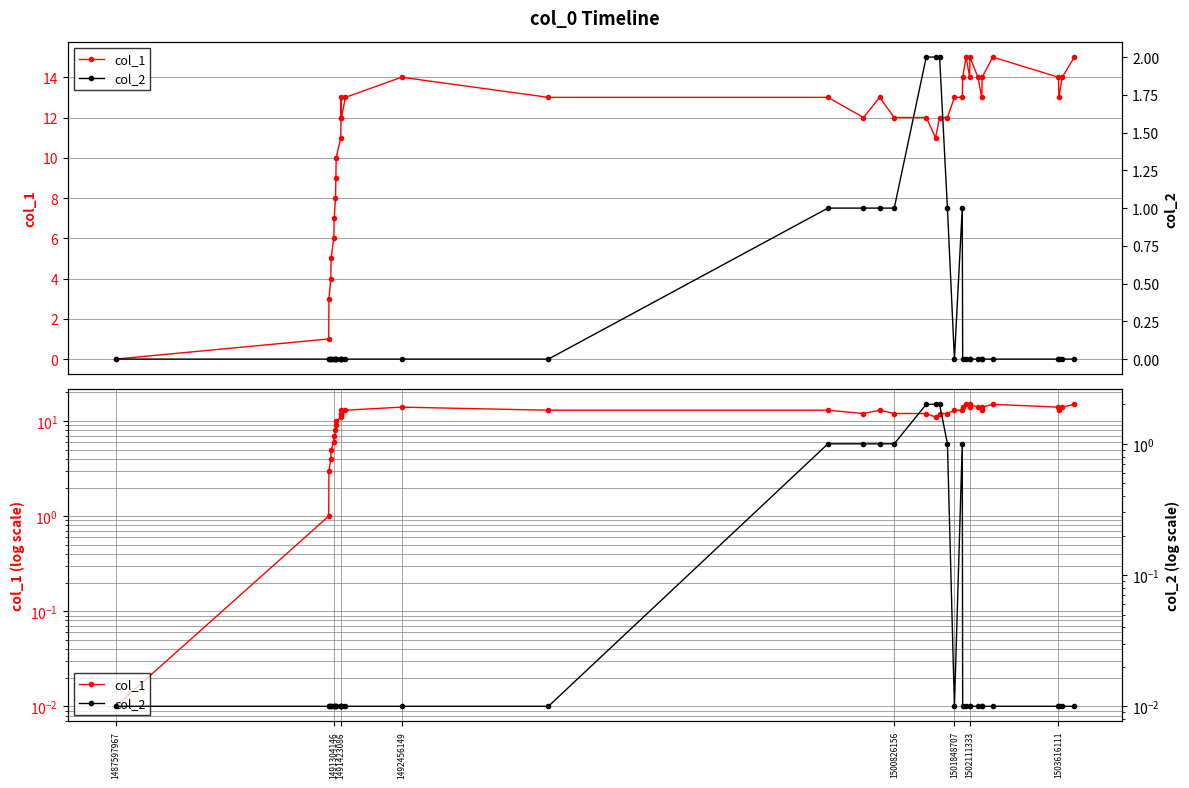

Reading left to right, list all the values displayed in this chart.

col_1: 0.0	1.0	3.0	4.0	5.0	6.0	7.0	8.0	9.0	10.0	11.0	12.0	13.0	12.0	13.0	14.0	13.0	13.0	12.0	13.0	12.0	12.0	11.0	12.0	12.0	13.0	13.0	14.0	15.0	14.0	15.0	14.0	13.0	14.0	15.0	14.0	13.0	14.0	15.0
col_2: 0.0	0.0	0.0	0.0	0.0	0.0	0.0	0.0	0.0	0.0	0.0	0.0	0.0	0.0	0.0	0.0	0.0	1.0	1.0	1.0	1.0	2.0	2.0	2.0	1.0	0.0	1.0	0.0	0.0	0.0	0.0	0.0	0.0	0.0	0.0	0.0	0.0	0.0	0.0